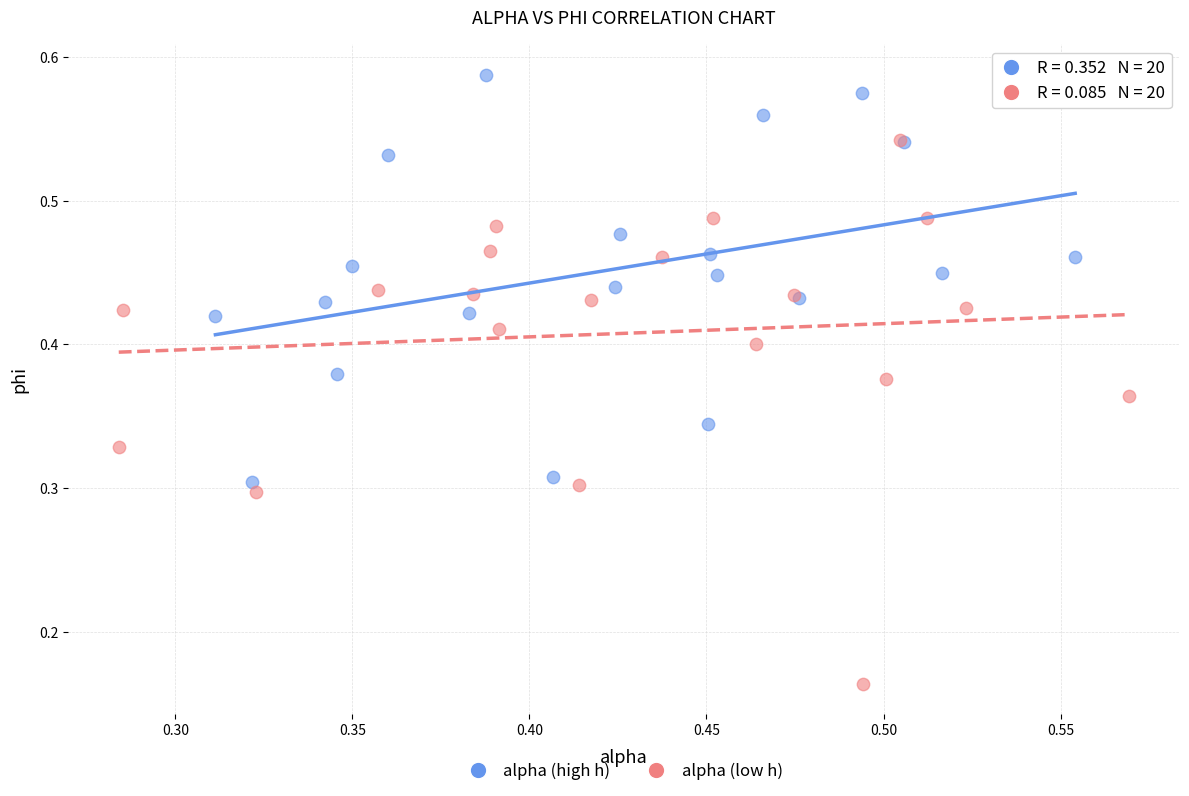

Which series has the widest spread of Y values?

alpha (low h)